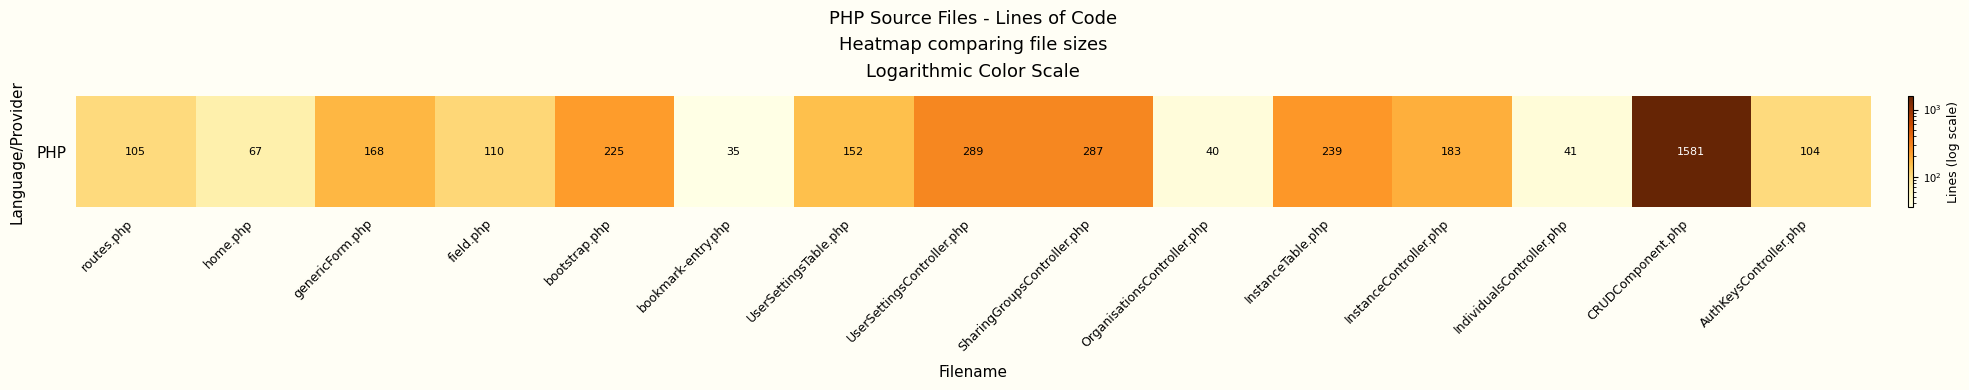

Reading left to right, what are all the values shown in this chart?

routes.php=105	home.php=67	genericForm.php=168	field.php=110	bootstrap.php=225	bookmark-entry.php=35	UserSettingsTable.php=152	UserSettingsController.php=289	SharingGroupsController.php=287	OrganisationsController.php=40	InstanceTable.php=239	InstanceController.php=183	IndividualsController.php=41	CRUDComponent.php=1581	AuthKeysController.php=104